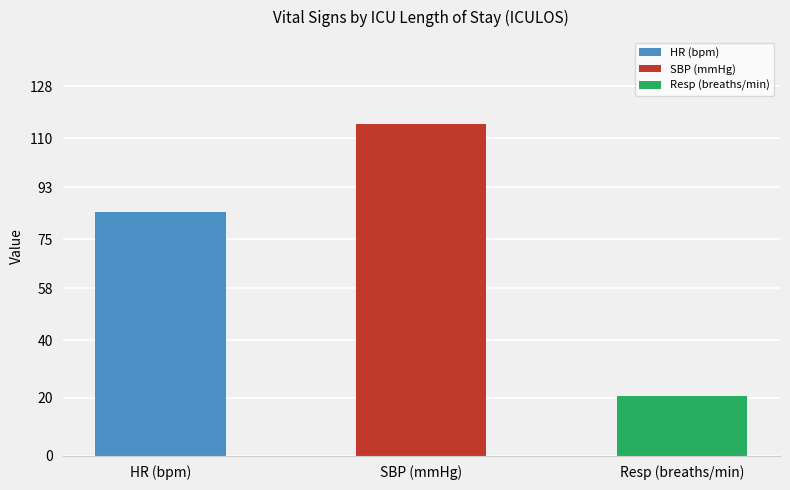

What is the average value of the SBP series?

114